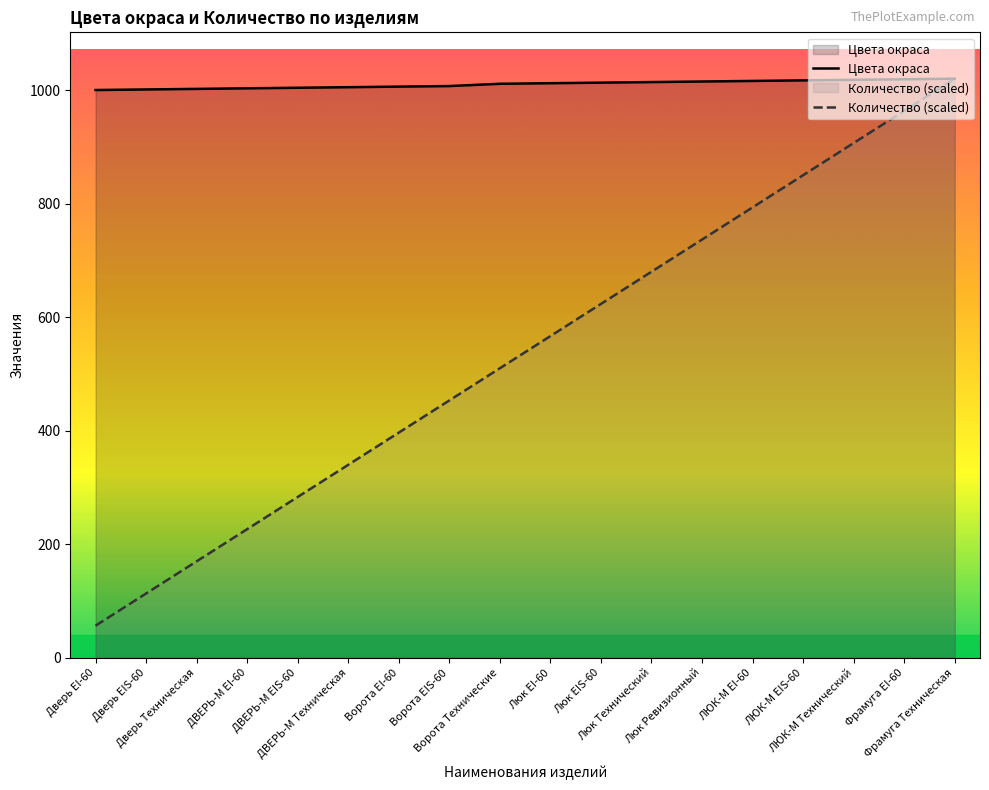

Reading left to right, list all the values displayed in this chart.

Цвета окраса: Дверь EI-60=1000.0	Дверь EIS-60=1001.0	Дверь Техническая=1002.0	ДВЕРЬ-М EI-60=1003.0	ДВЕРЬ-М EIS-60=1004.0	ДВЕРЬ-М Техническая=1005.0	Ворота EI-60=1006.0	Ворота EIS-60=1007.0	Ворота Технические=1011.0	Люк EI-60=1012.0	Люк EIS-60=1013.0	Люк Технический=1014.0	Люк Ревизионный=1015.0	ЛЮК-М EI-60=1016.0	ЛЮК-М EIS-60=1017.0	ЛЮК-М Технический=1018.0	Фрамуга EI-60=1019.0	Фрамуга Техническая=1020.0
Количество (scaled): Дверь EI-60=56.7	Дверь EIS-60=113.3	Дверь Техническая=170.0	ДВЕРЬ-М EI-60=226.7	ДВЕРЬ-М EIS-60=283.3	ДВЕРЬ-М Техническая=340.0	Ворота EI-60=396.7	Ворота EIS-60=453.3	Ворота Технические=510.0	Люк EI-60=566.7	Люк EIS-60=623.3	Люк Технический=680.0	Люк Ревизионный=736.7	ЛЮК-М EI-60=793.3	ЛЮК-М EIS-60=850.0	ЛЮК-М Технический=906.7	Фрамуга EI-60=963.3	Фрамуга Техническая=1020.0